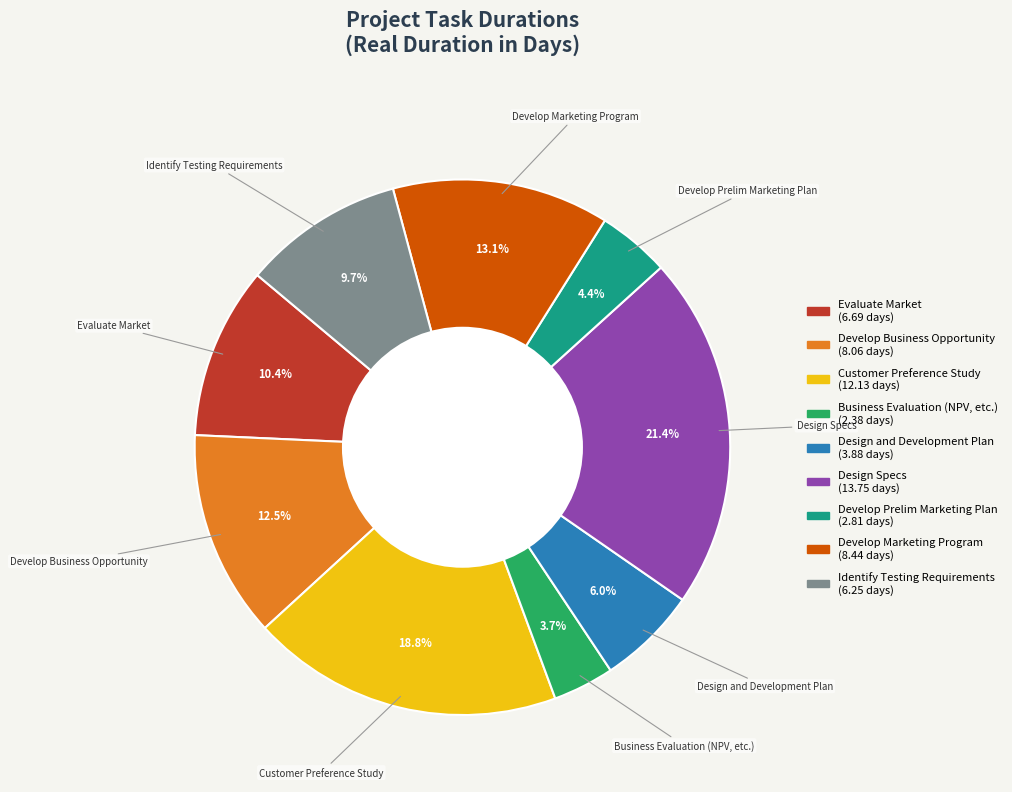

Which has a higher value, Business Evaluation (NPV, etc.) or Identify Testing Requirements?

Identify Testing Requirements